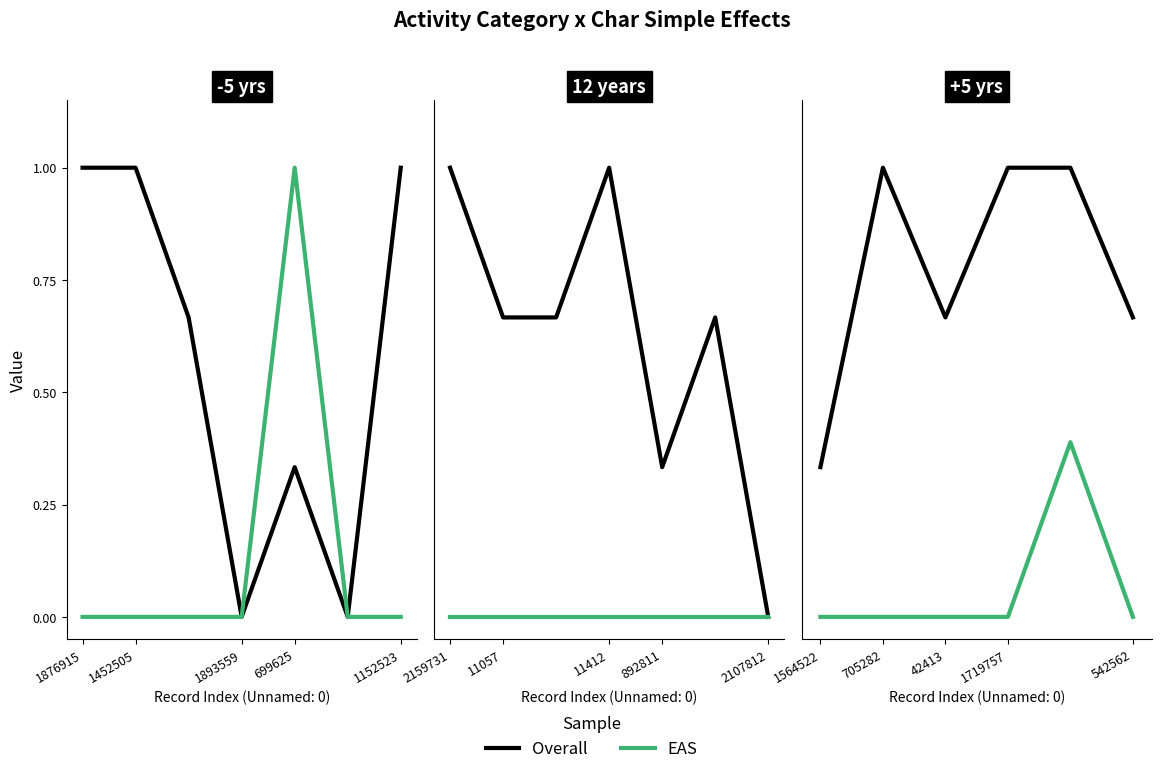

How many categories are shown in the chart?

6